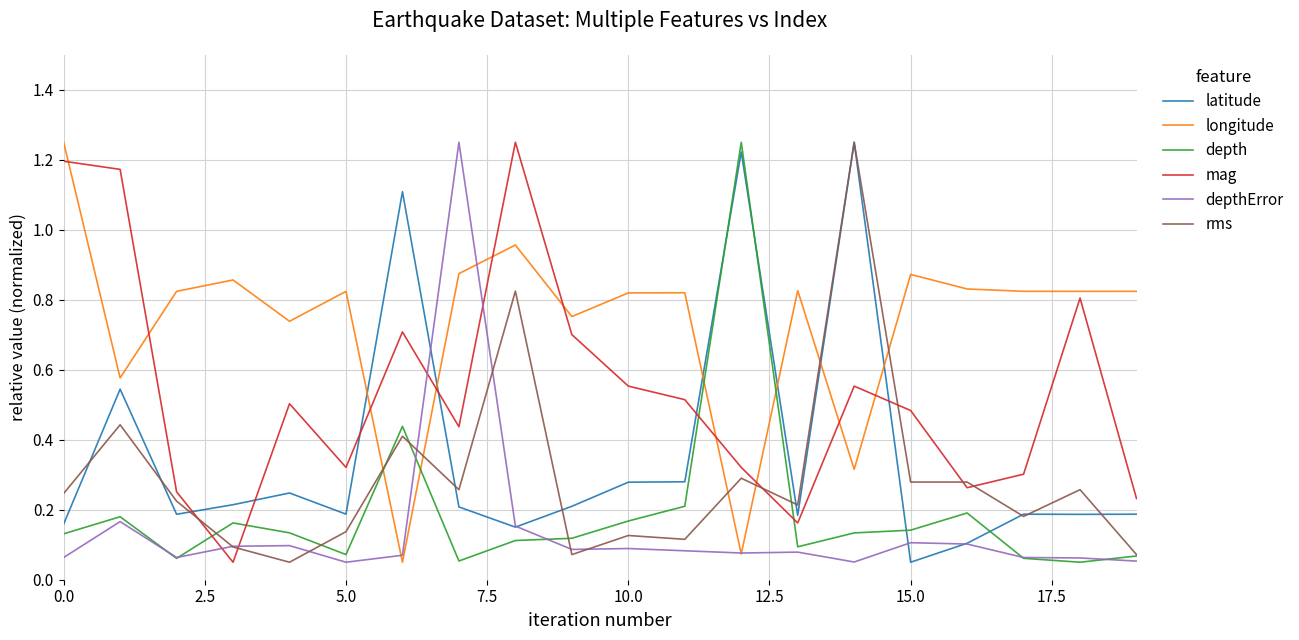

Which series has the largest total across all categories?

longitude